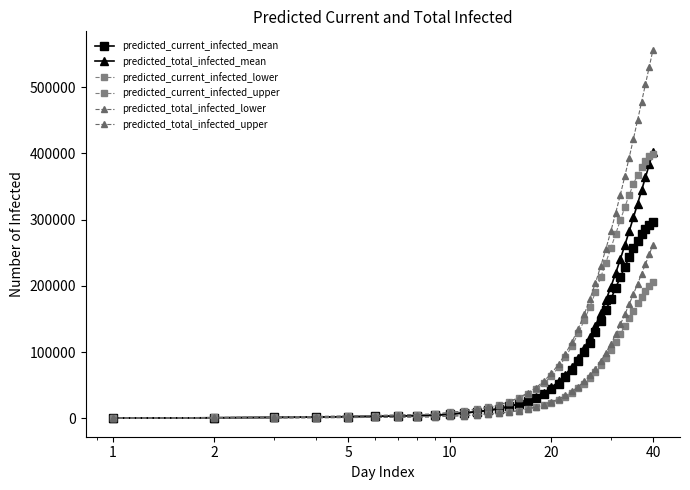

What is the average value of the predicted_total_infected_mean series?

114552